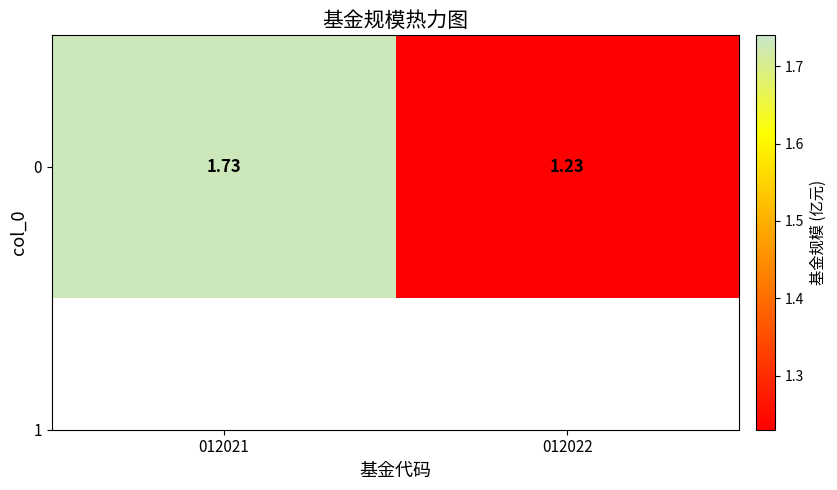

What is the sum of all values?

3.0